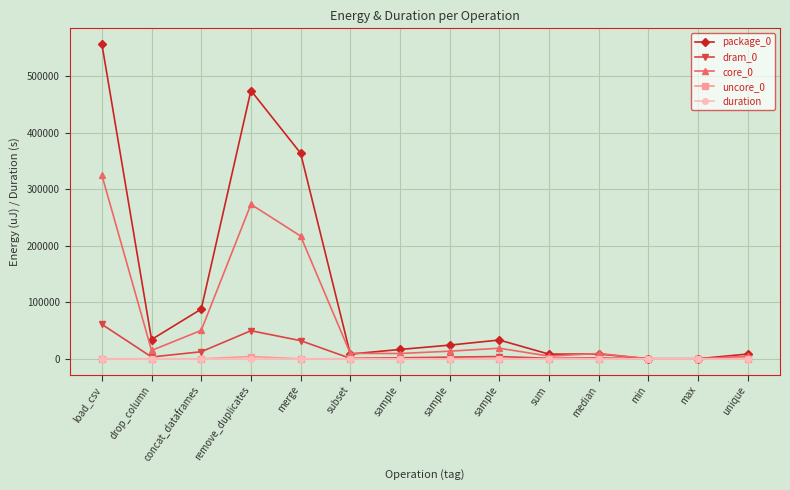

True or false: package_0 and uncore_0 cross at least once.

False